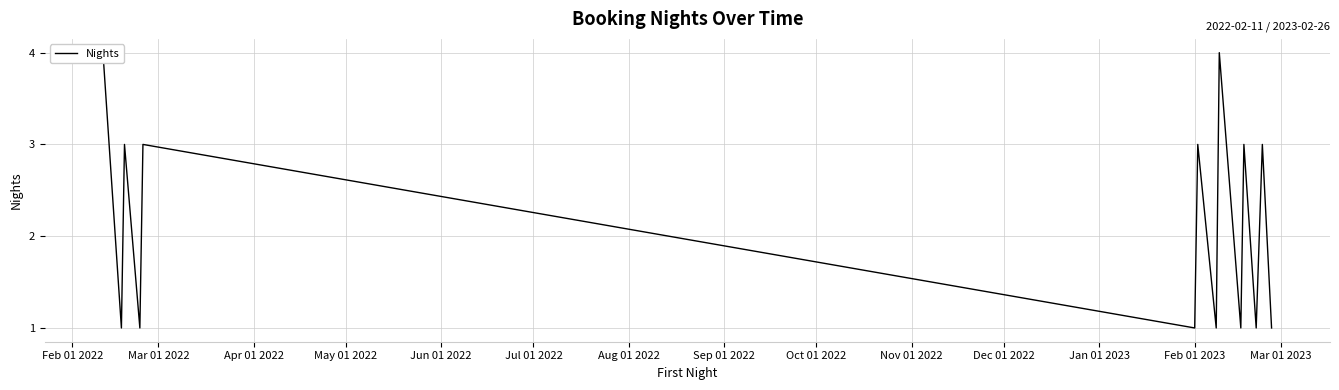

What is the difference between the maximum and minimum values?

3